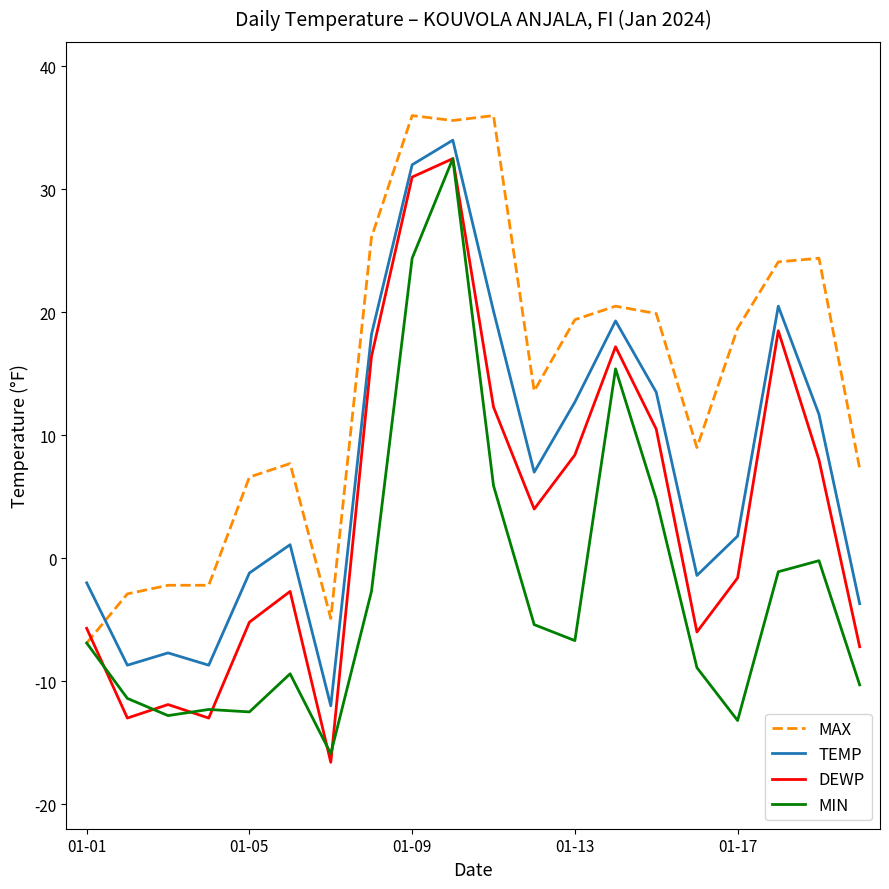

Which series has the largest range (max minus min)?

DEWP